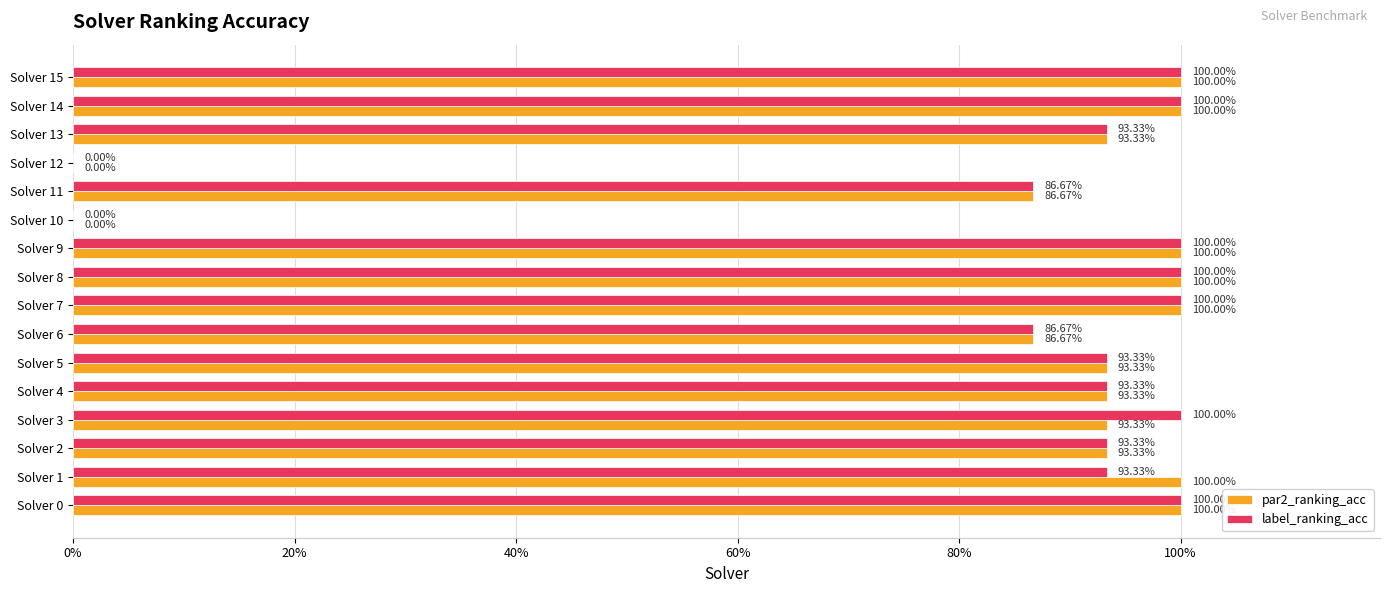

Where is label_ranking_acc nearest to the value 0?

Solver 10